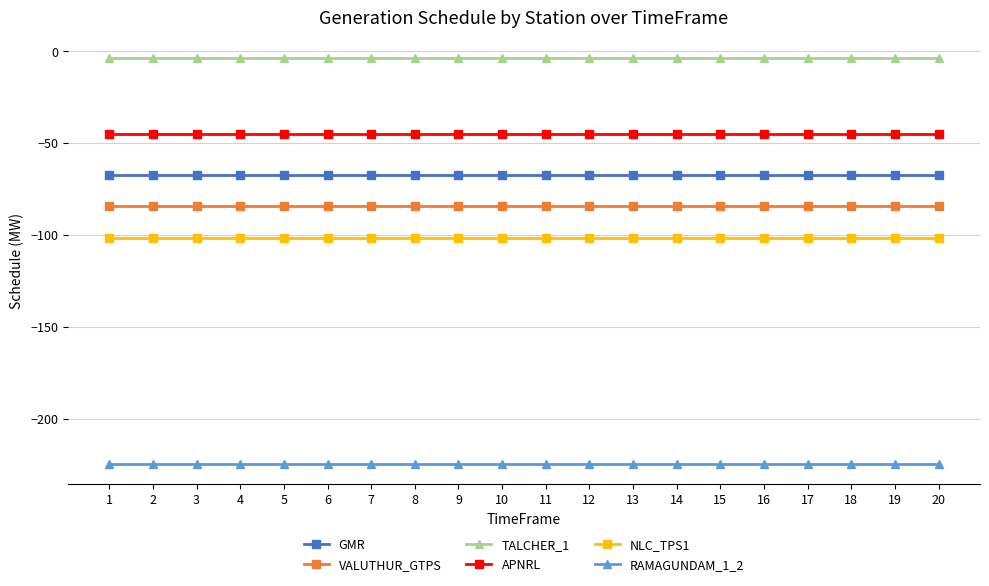

List the series in order of their peak value, lowest first.

RAMAGUNDAM_1_2, NLC_TPS1, VALUTHUR_GTPS, GMR, APNRL, TALCHER_1